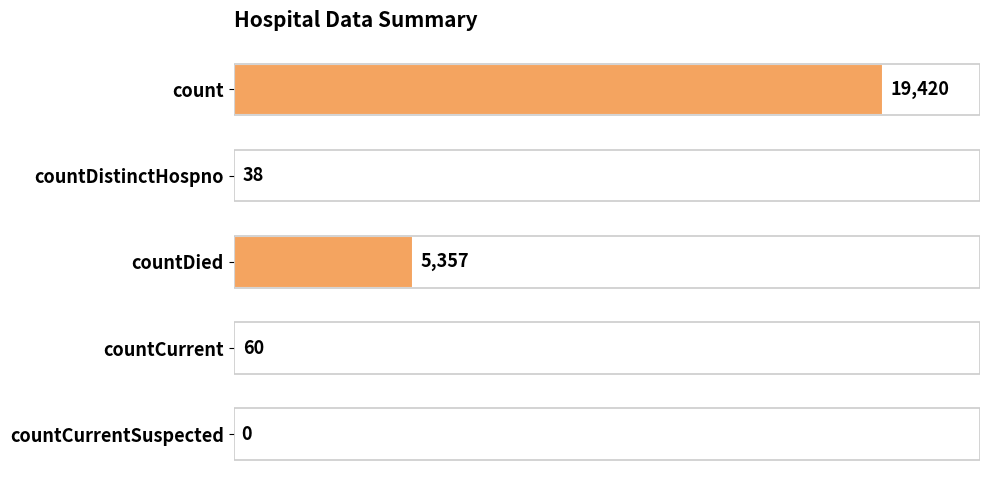

Are the bars grouped side by side (vs. stacked)?

No